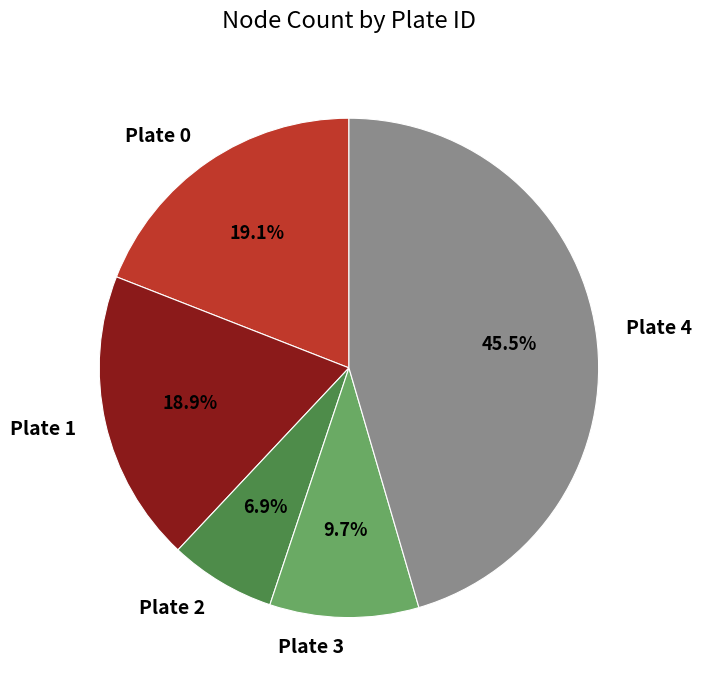

Count the number of slices in the pie.

5